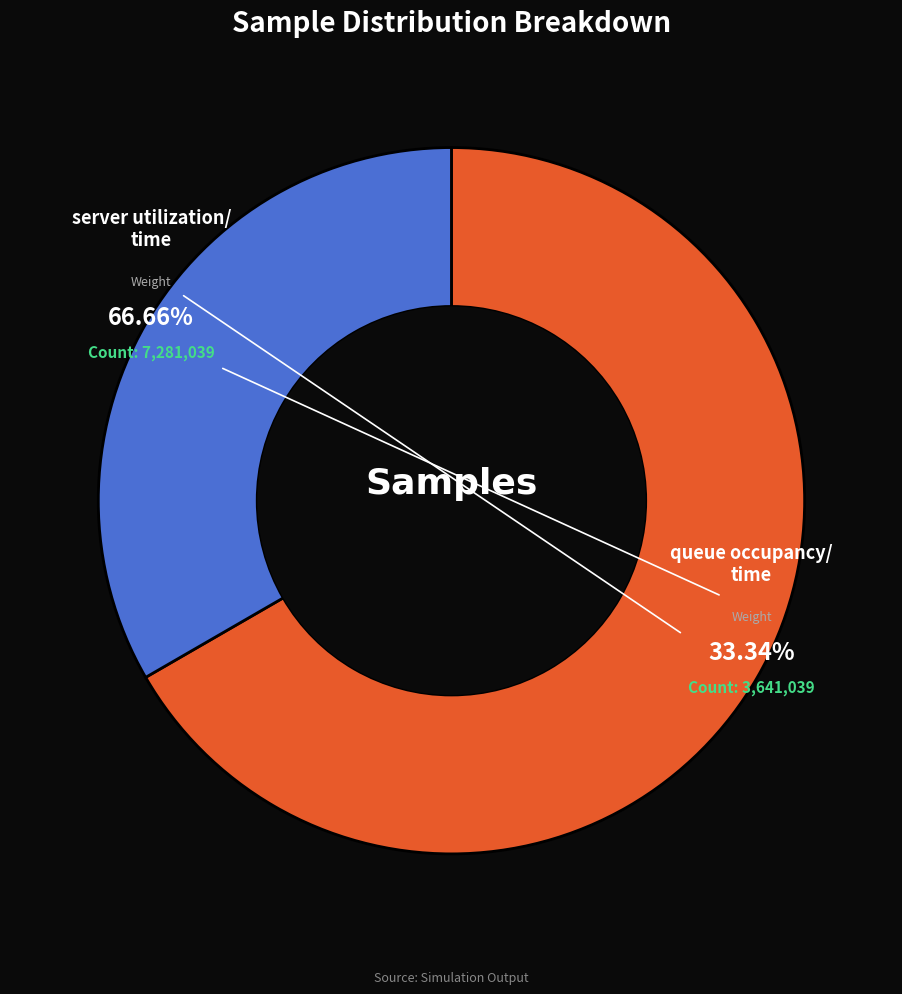

What percentage is the queue occupancy/time slice, to the nearest percent?

33%